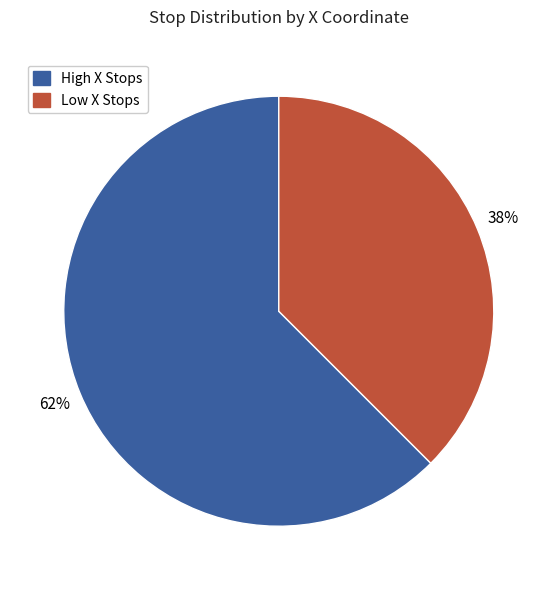

To the nearest percent, what is the average slice percentage?

50%